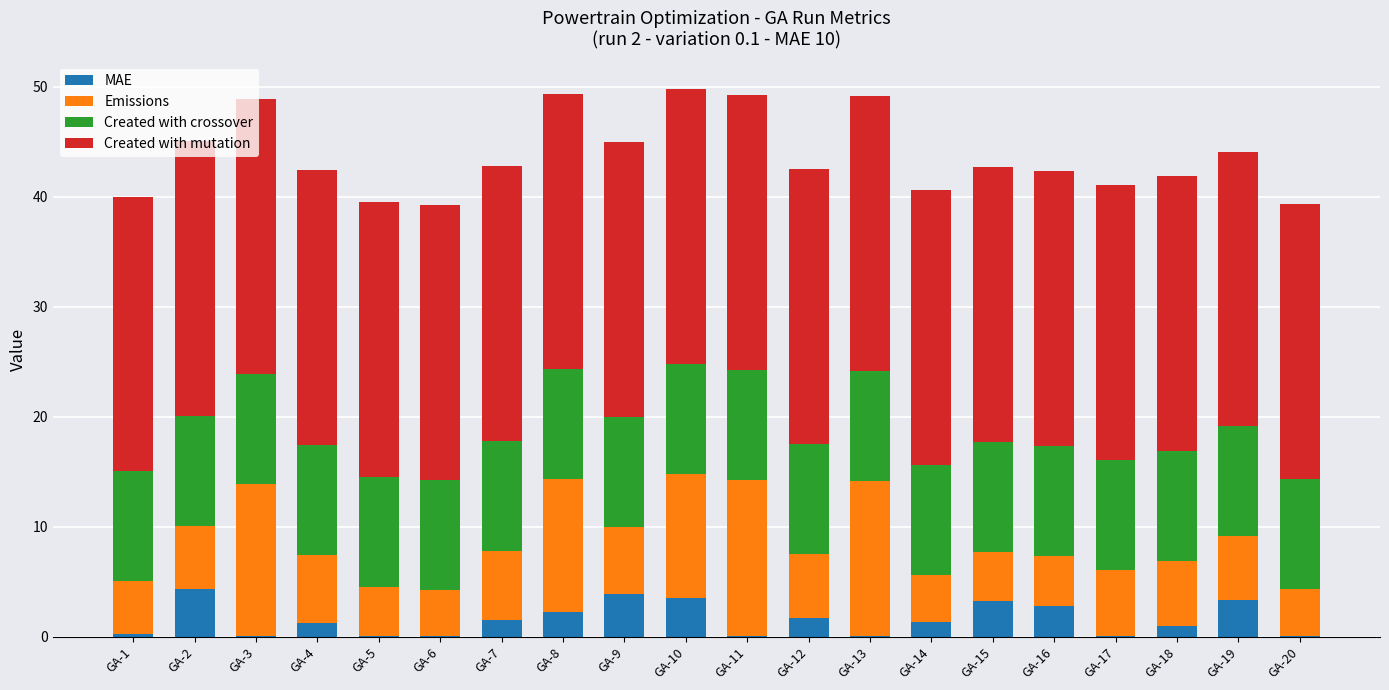

Is it true that MAE equals 5.9 at GA-19?

False